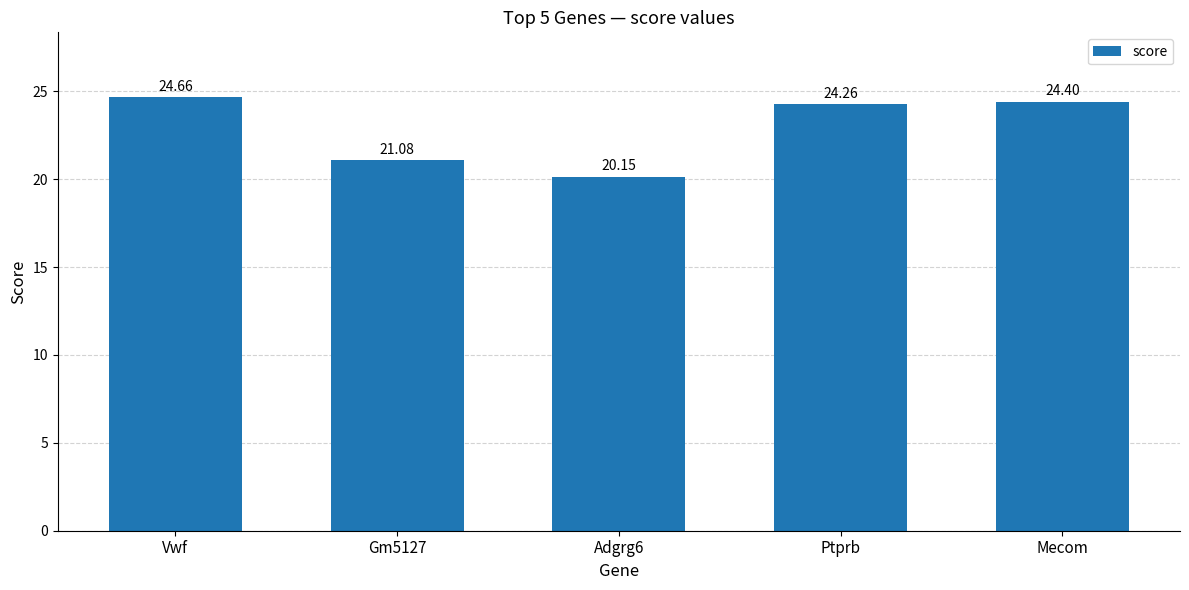

How many data points are above 24?

3